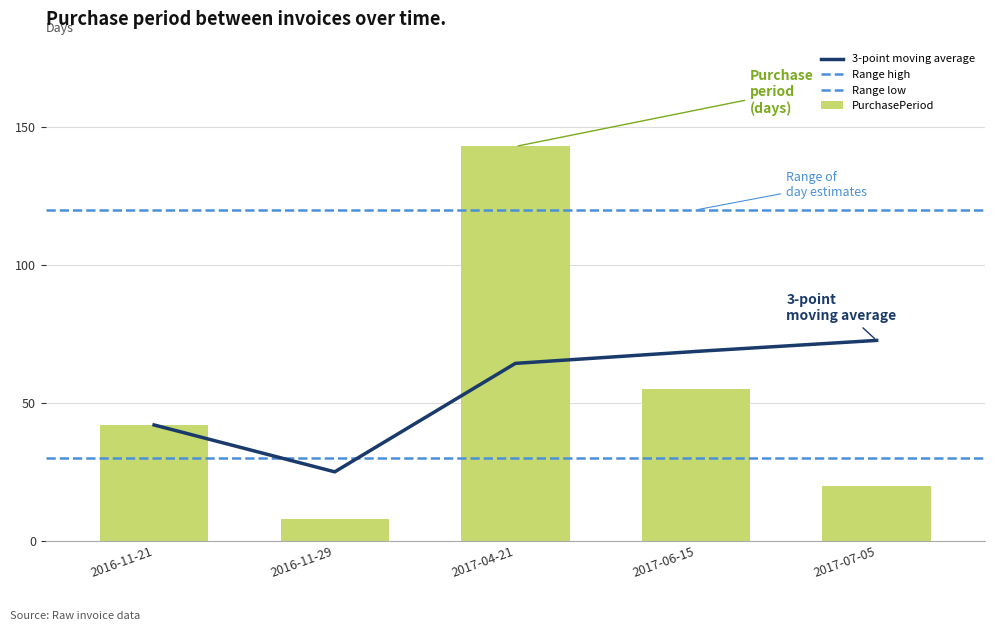

Count the number of values greater than 42.

2